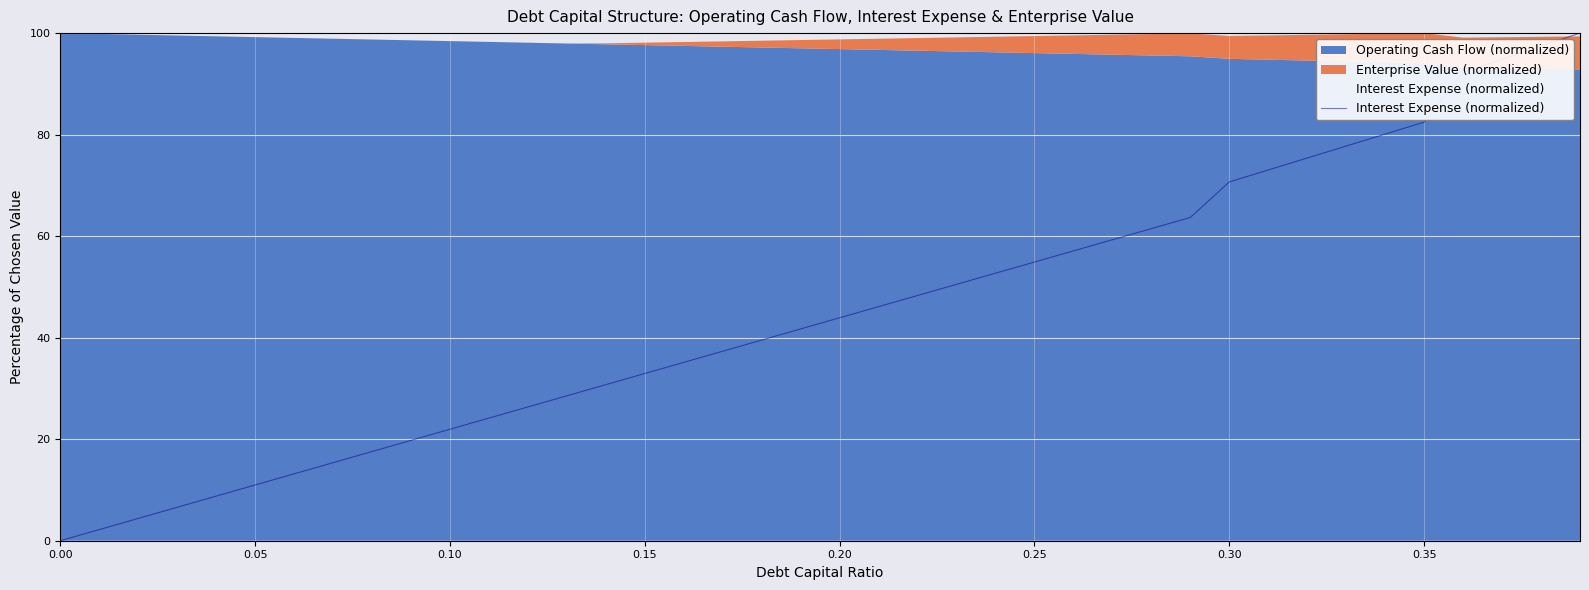

What is the sum of all values?

1799.3